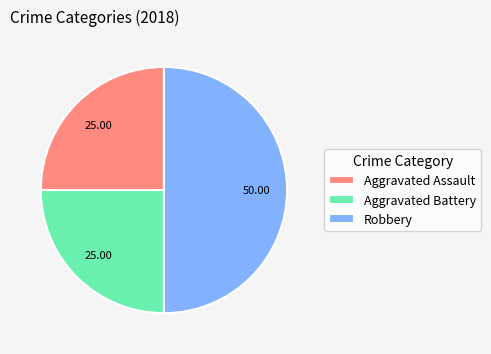

Is the sum of Robbery and Aggravated Battery greater than half?

Yes